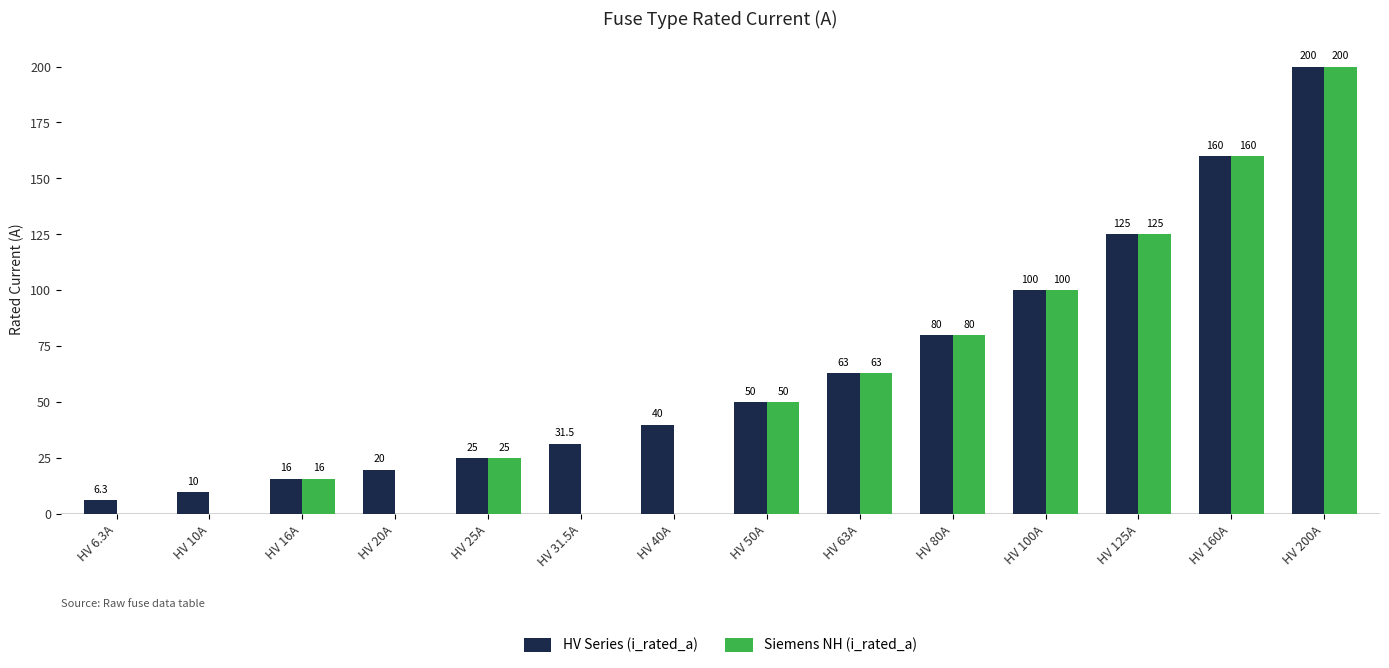

At which label does HV Series (i_rated_a) reach its peak?

HV 200A